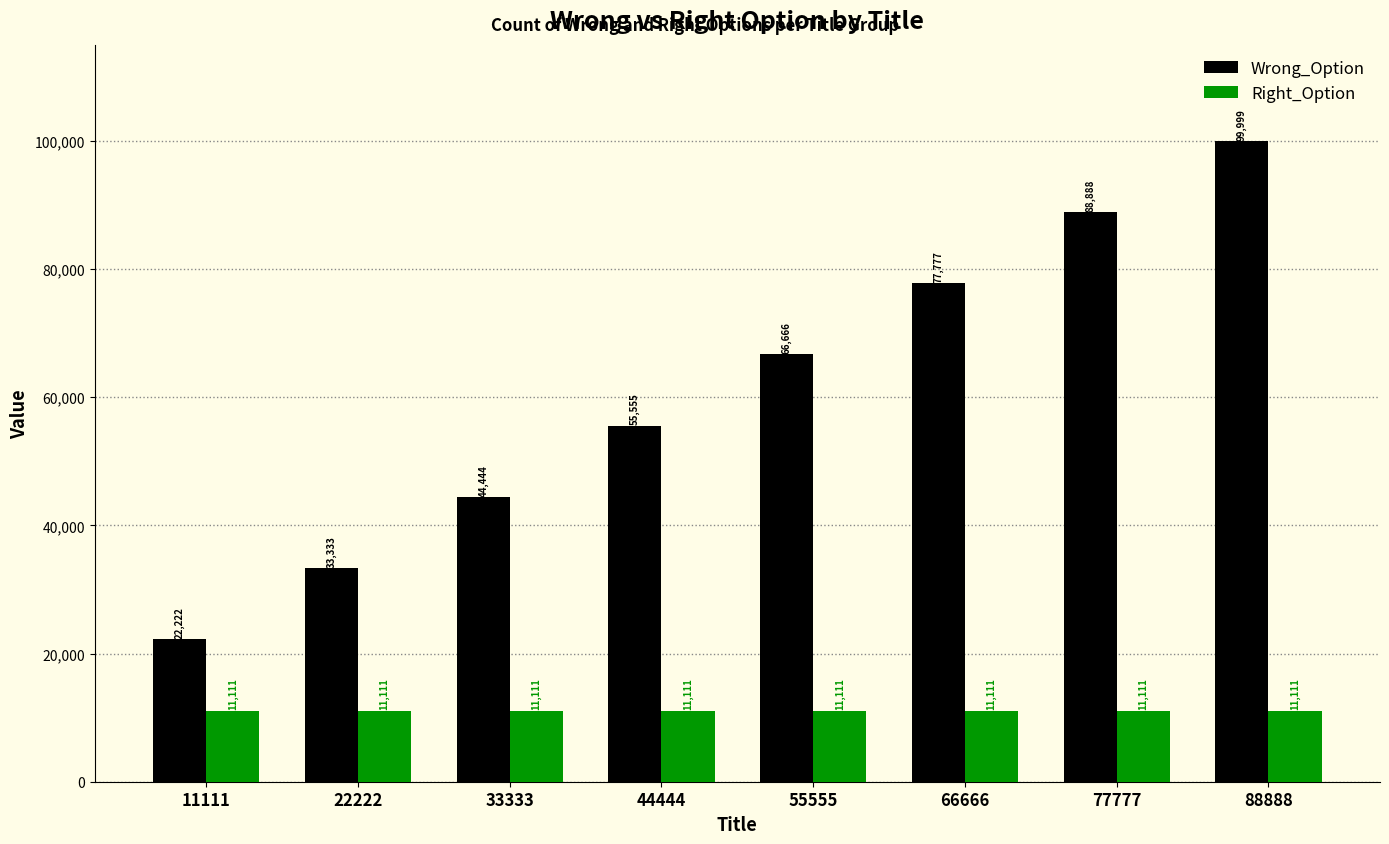

Which series has the widest spread of values?

Wrong_Option